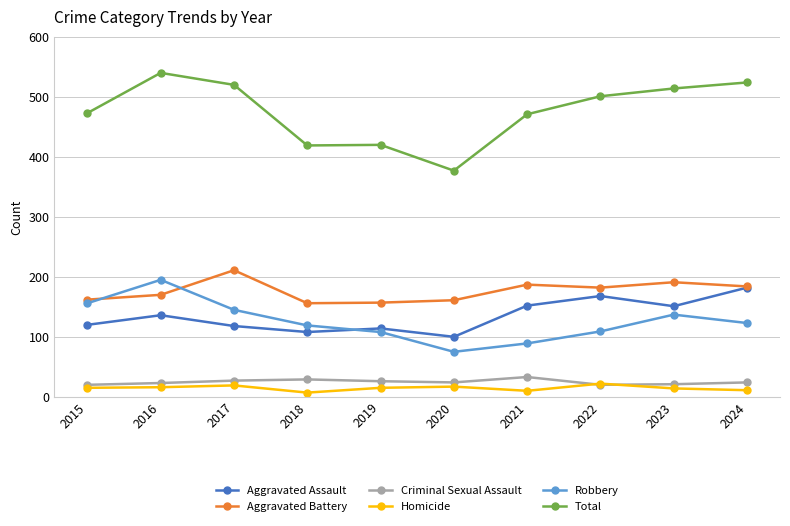

How many lines are shown in the chart?

6